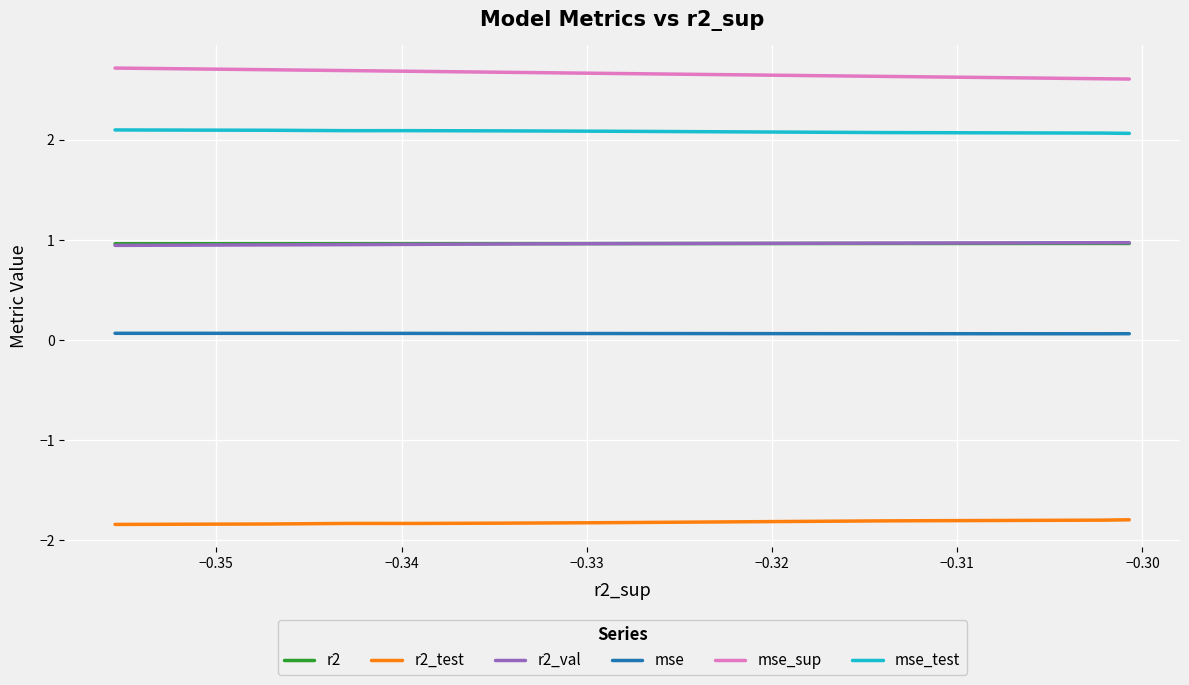

What is the label of the 3rd point from the left?

−0.34